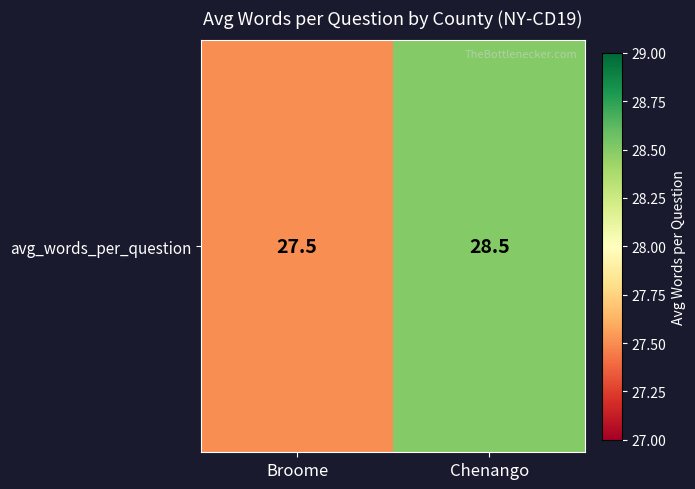

What is the change in value from Broome to Chenango?

+1.0